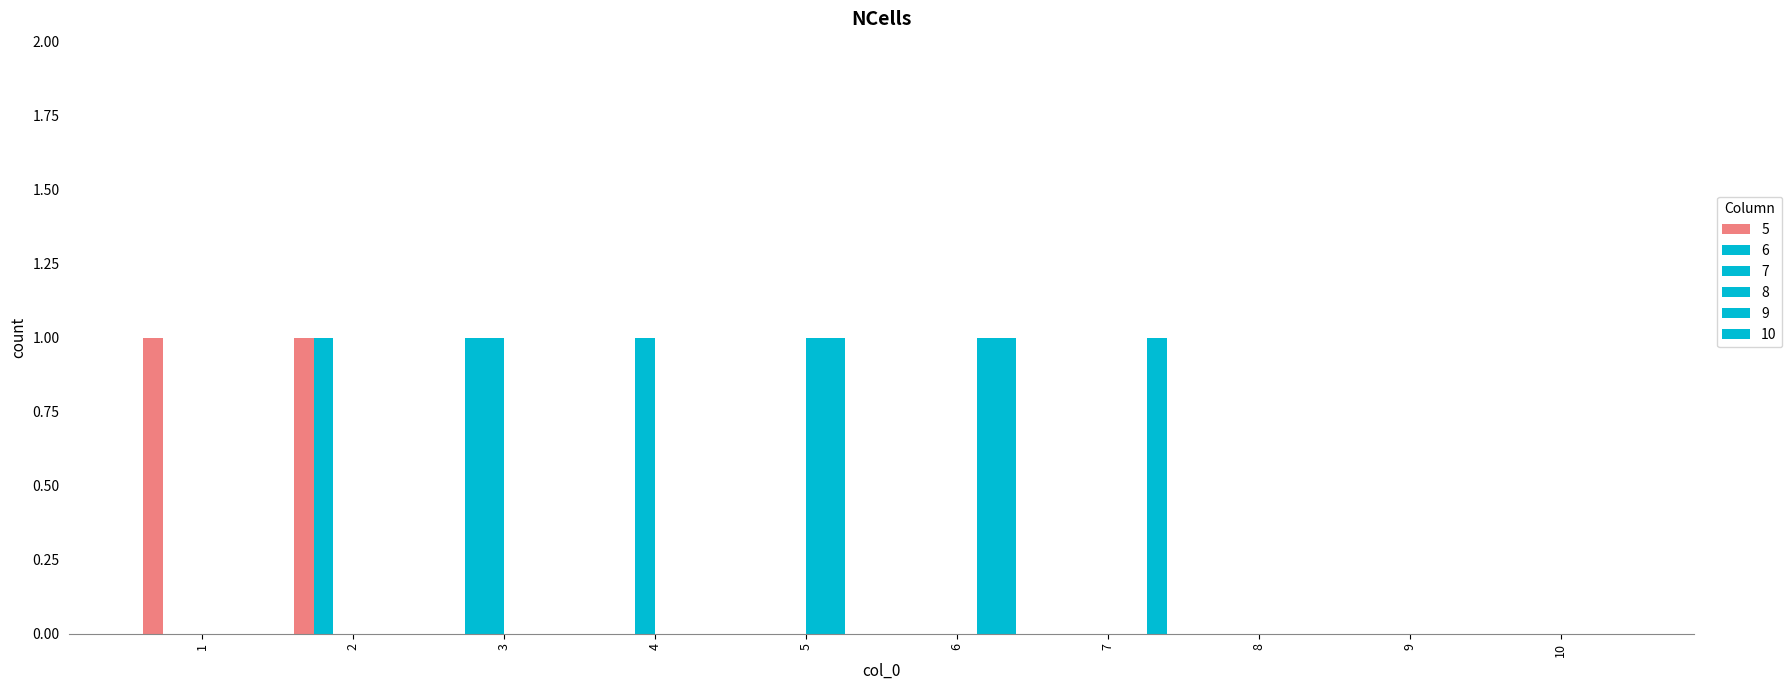

How many groups of bars are there?

10